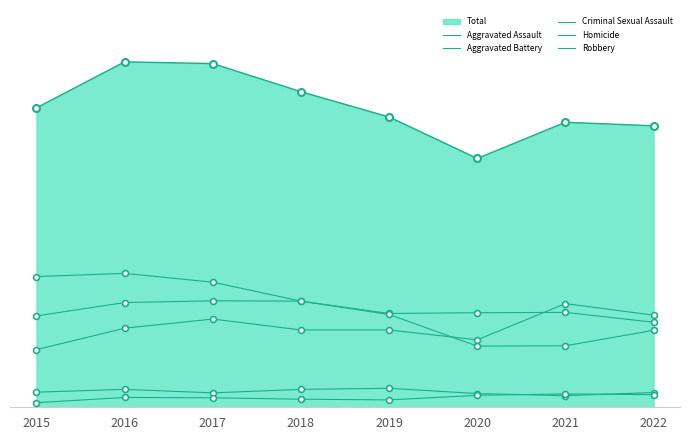

At which category is the sum across all series the highest?

2016